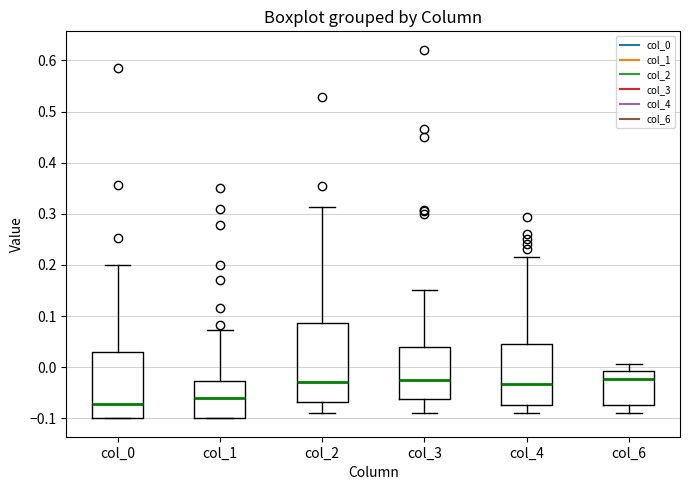

Comparing the boxes themselves (not the whiskers), which one is the tallest?

col_2